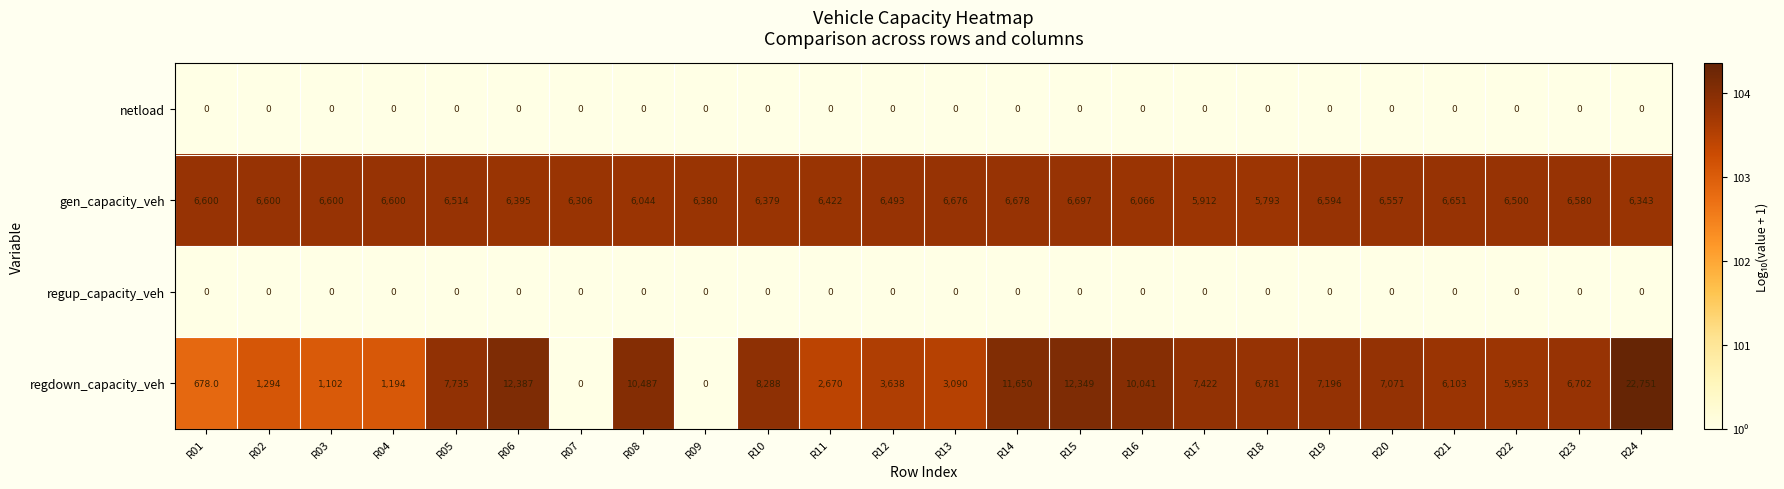

At which label does regdown_capacity_veh first exceed 6781?

R05